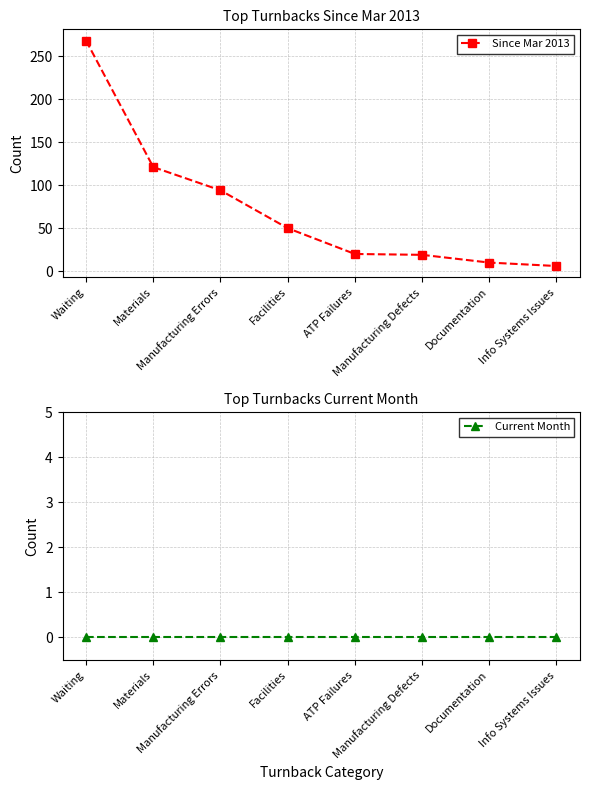

At which category does the chart reach its minimum across all series?

Waiting